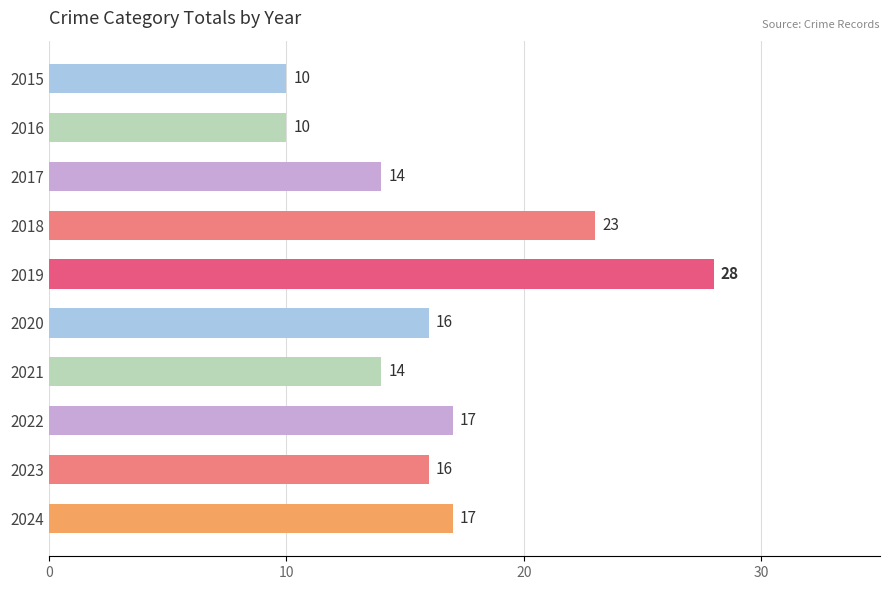

What is the value of the 5th bar from the top?

28